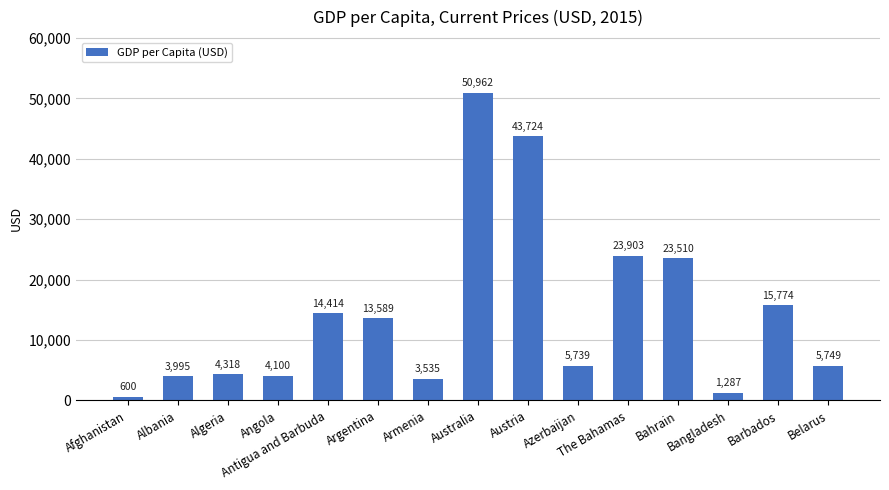

What is the maximum value shown in the chart?

50961.9